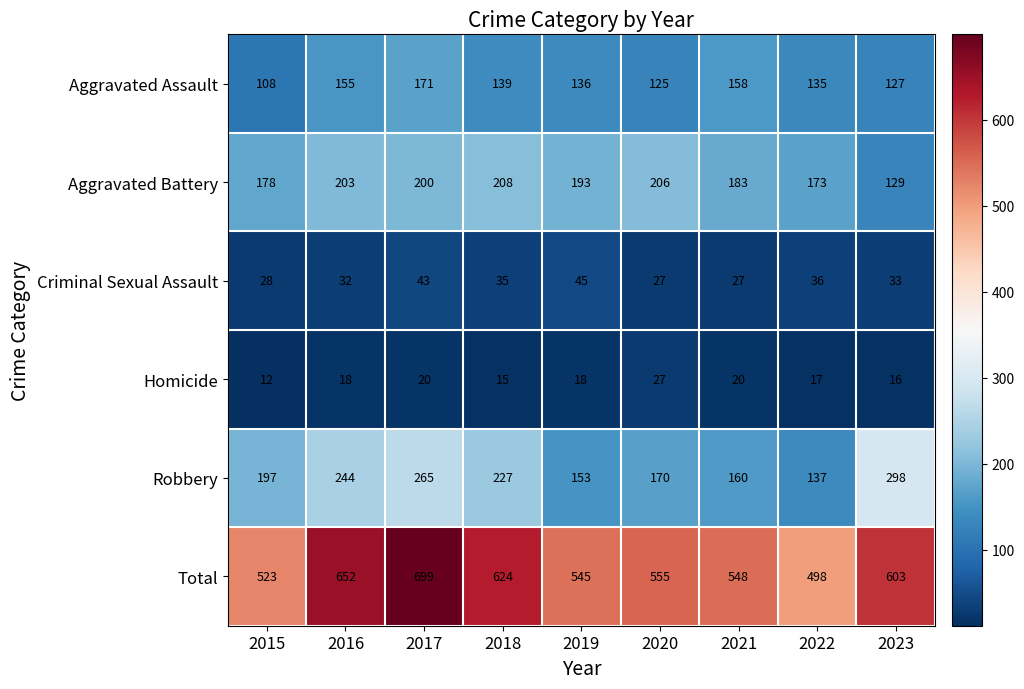

The value of Aggravated Battery at 2018 is 208. True or false?

True